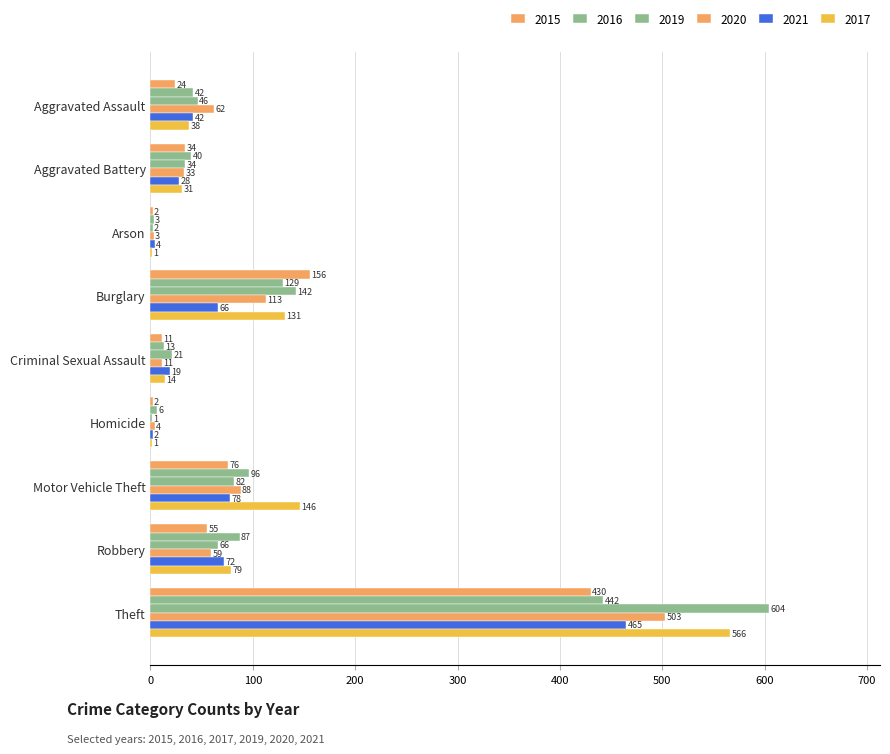

At how many categories does at least one series exceed 563?

1